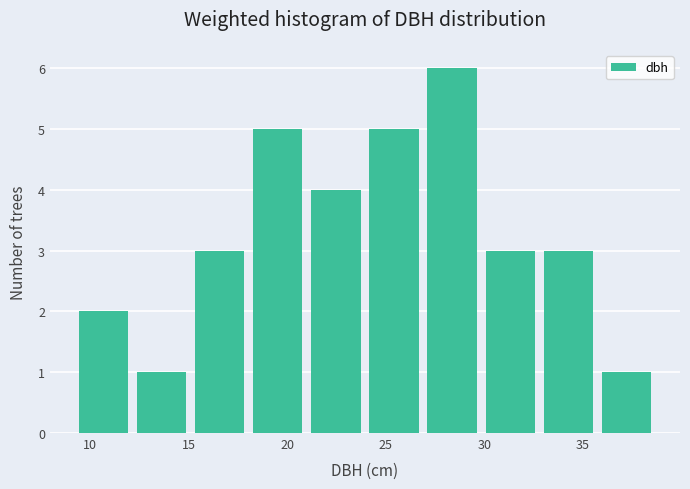

How tall is the bar that spans 30.0 to 33.0 on the x-axis? Neither the bar edges nor the heights are printed on the chart, so give them approximately, as read against the axes.

3